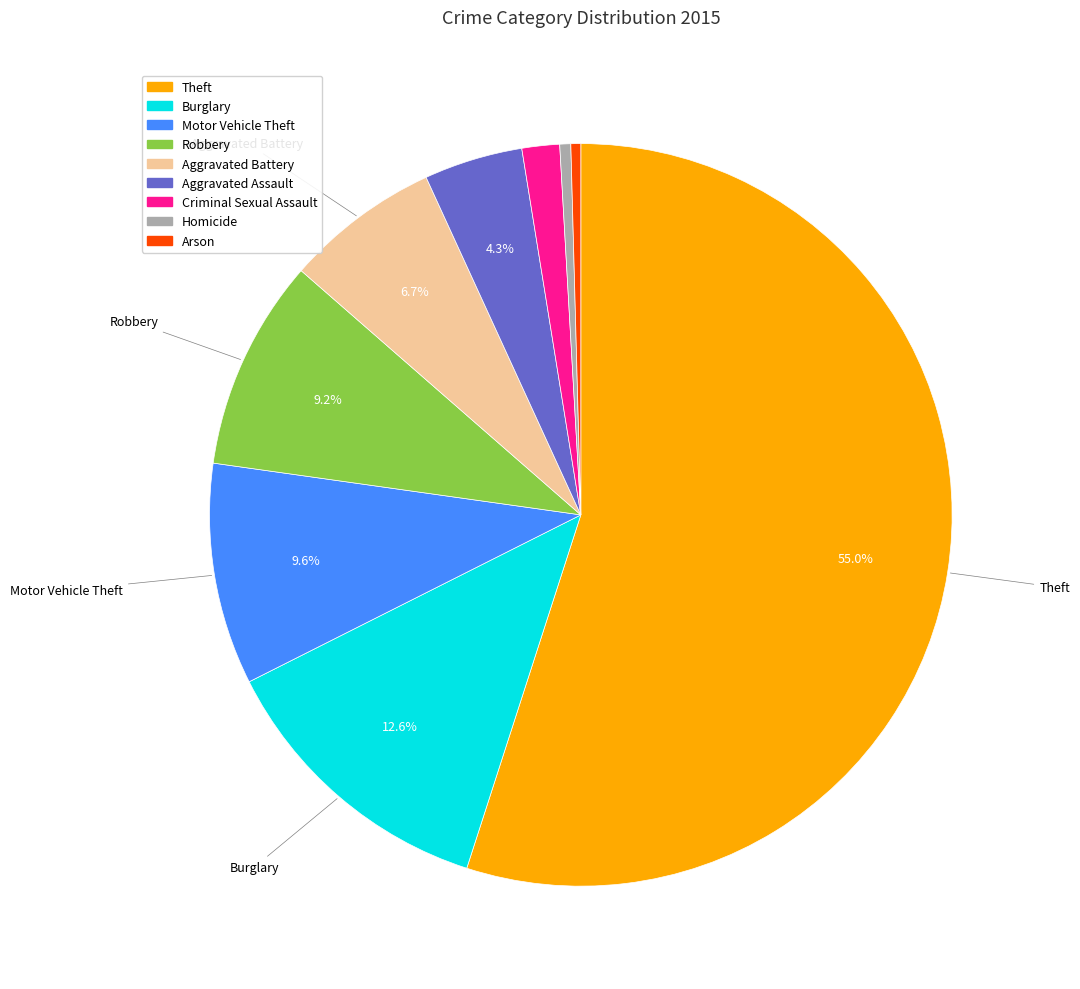

Between Aggravated Battery and Robbery, which is larger?

Robbery